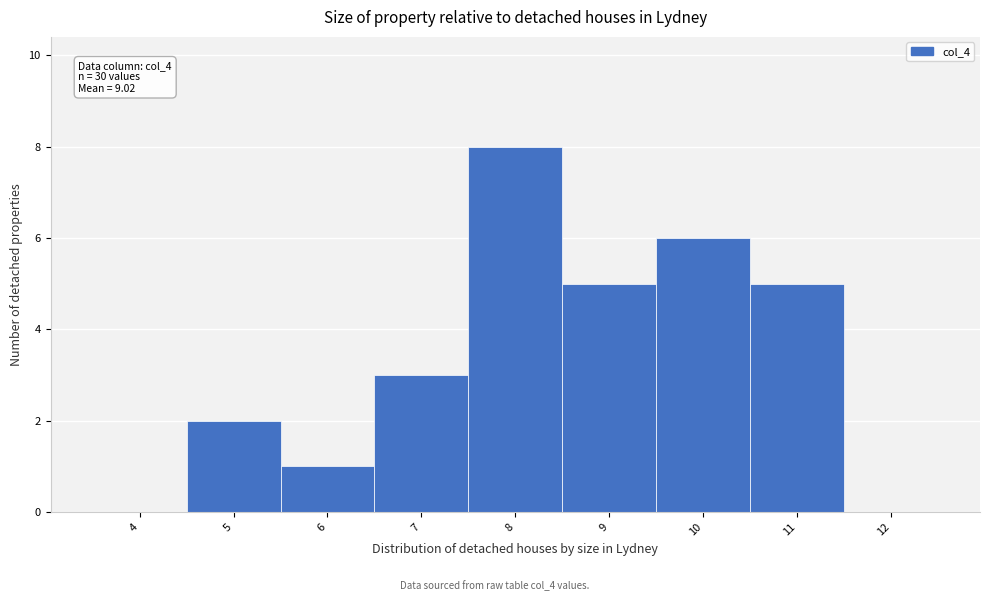

Reading left to right, transcribe all the data shown in this chart.

4=0	5=2	6=1	7=3	8=8	9=5	10=6	11=5	12=0